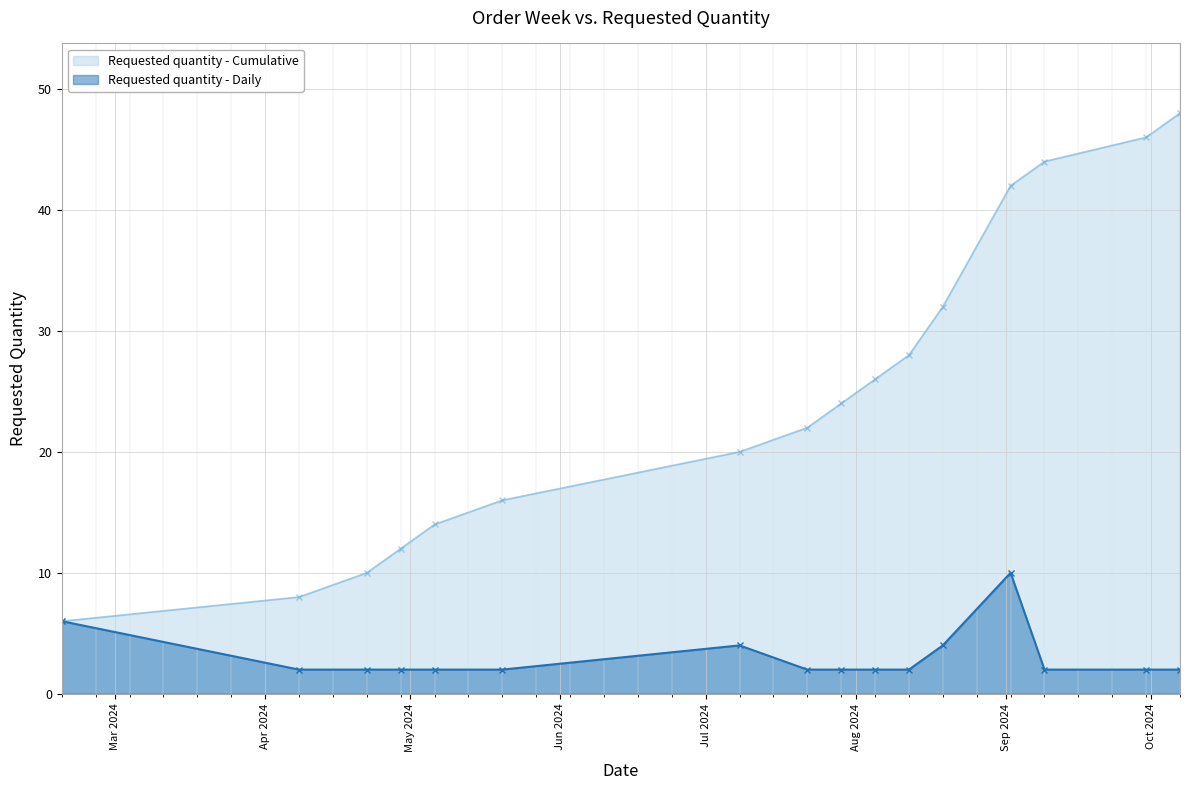

How many lines are shown in the chart?

2